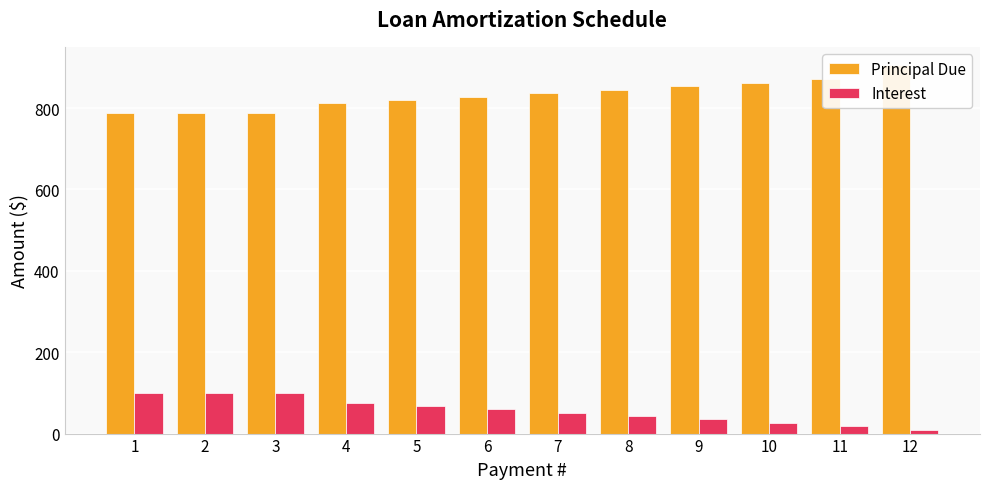

Reading right to left, list all the values displayed in this chart.

Principal Due: 12=905.4	11=870.7	10=862.1	9=853.6	8=845.1	7=836.8	6=828.5	5=820.3	4=812.1	3=788.5	2=788.5	1=788.5
Interest: 12=9.1	11=17.8	10=26.4	9=34.9	8=43.4	7=51.7	6=60.0	5=68.2	4=76.3	3=100.0	2=100.0	1=100.0